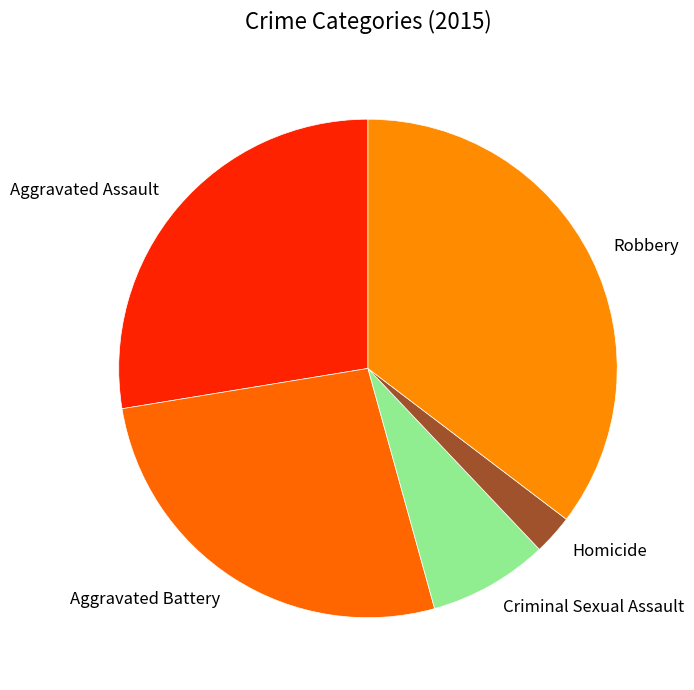

True or false: Aggravated Assault accounts for 28% of the total.

True